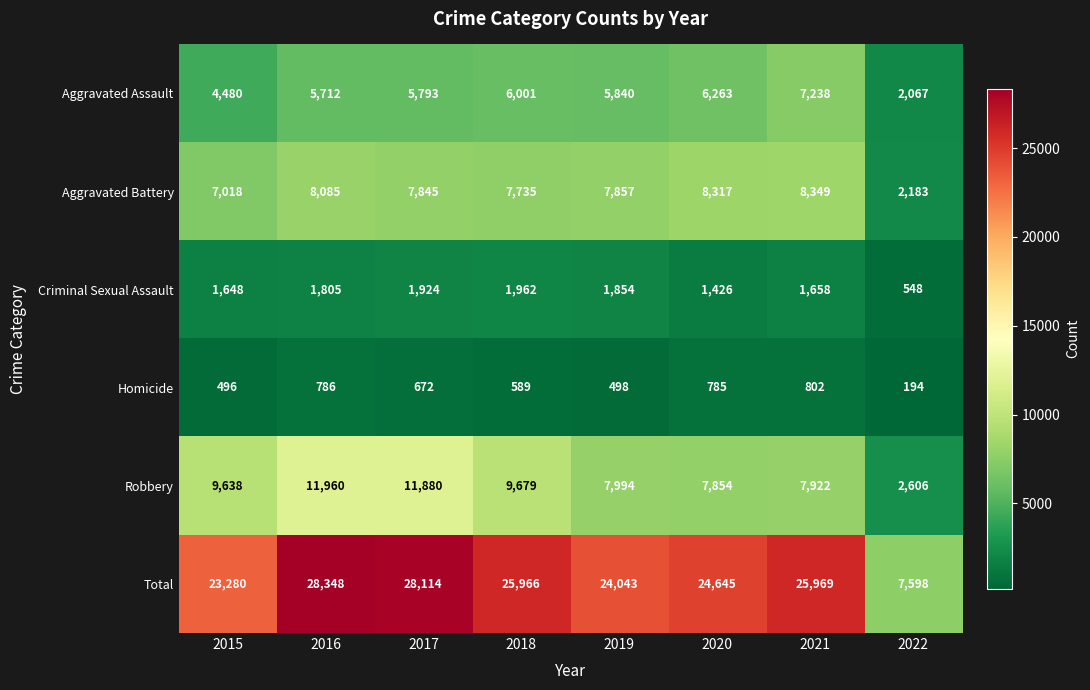

What is the sum of all Aggravated Assault values?

43394